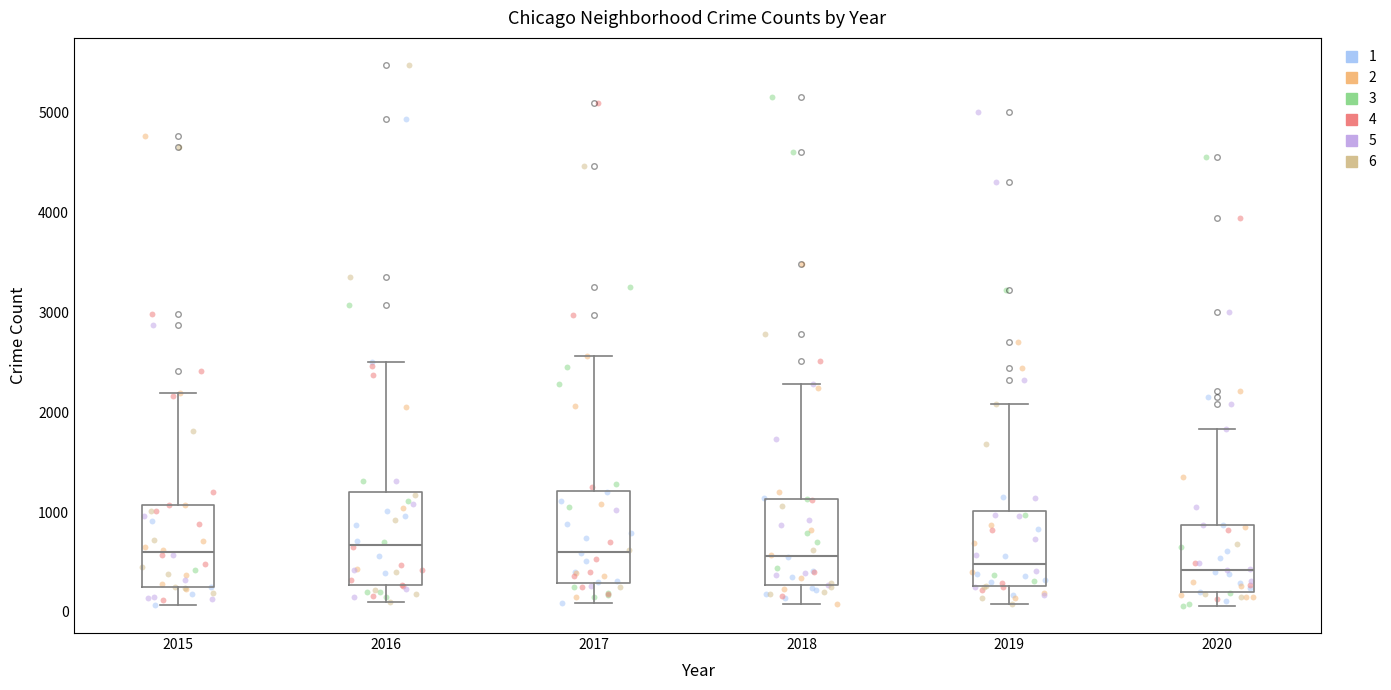

Reading left to right, transcribe this box plot: for each box, give where its median line is, the range the box spans, and where its two whiskers end, as read against the y-axis. The values are not printed on the chart, so give them approximately, as read against the axis.

2015: median 600, box 300 to 1100, whiskers 100 to 2200
2016: median 700, box 300 to 1200, whiskers 100 to 2500
2017: median 600, box 300 to 1200, whiskers 100 to 2600
2018: median 600, box 300 to 1100, whiskers 100 to 2300
2019: median 500, box 300 to 1000, whiskers 100 to 2100
2020: median 400, box 200 to 900, whiskers 100 to 1800